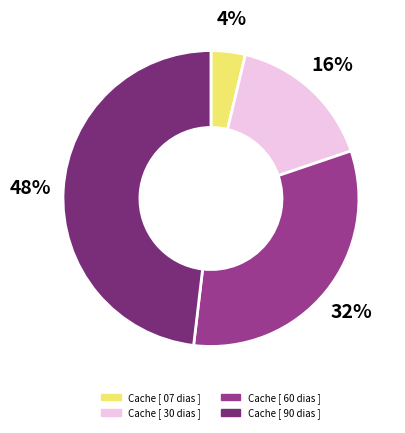

Which has a higher value, Cache [ 07 dias ] or Cache [ 90 dias ]?

Cache [ 90 dias ]